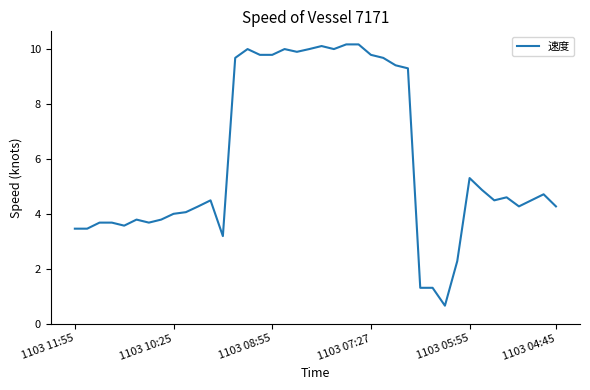

What is the minimum value shown in the chart?

0.7